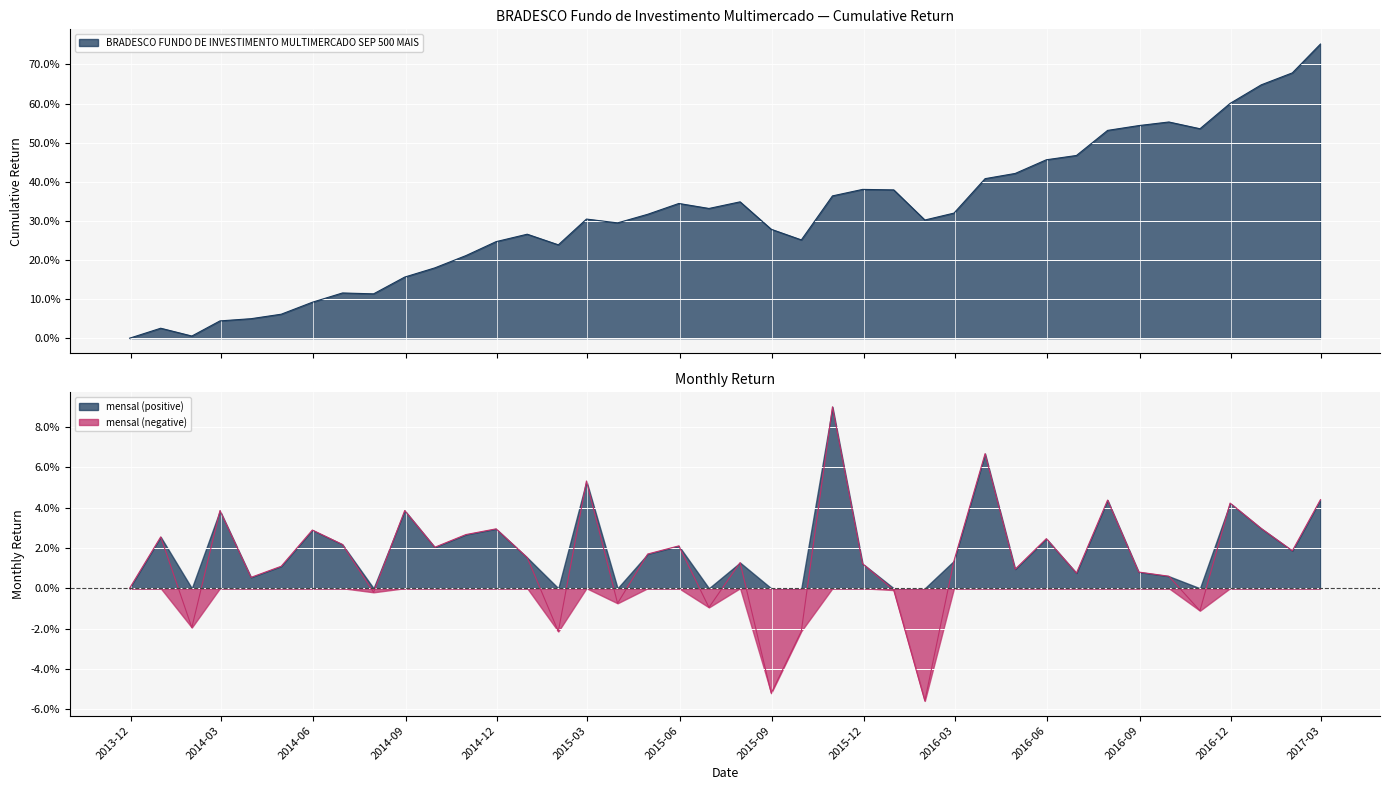

Where is mensal nearest to the value 0?

2013-11-30